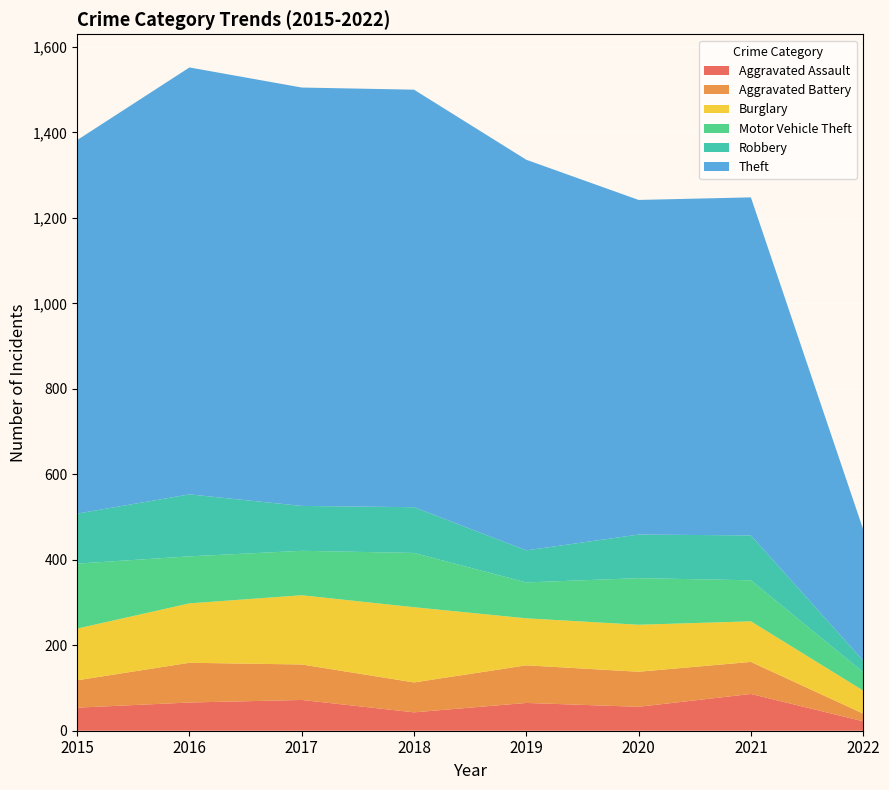

Reading right to left, extract all data points from this chart.

Aggravated Assault: 22	86	56	65	43	72	66	54
Aggravated Battery: 18	75	82	88	70	83	93	64
Burglary: 54	95	110	110	176	162	139	121
Motor Vehicle Theft: 43	96	109	84	127	104	110	152
Robbery: 27	105	102	75	107	105	145	117
Theft: 307	791	783	914	977	979	999	874